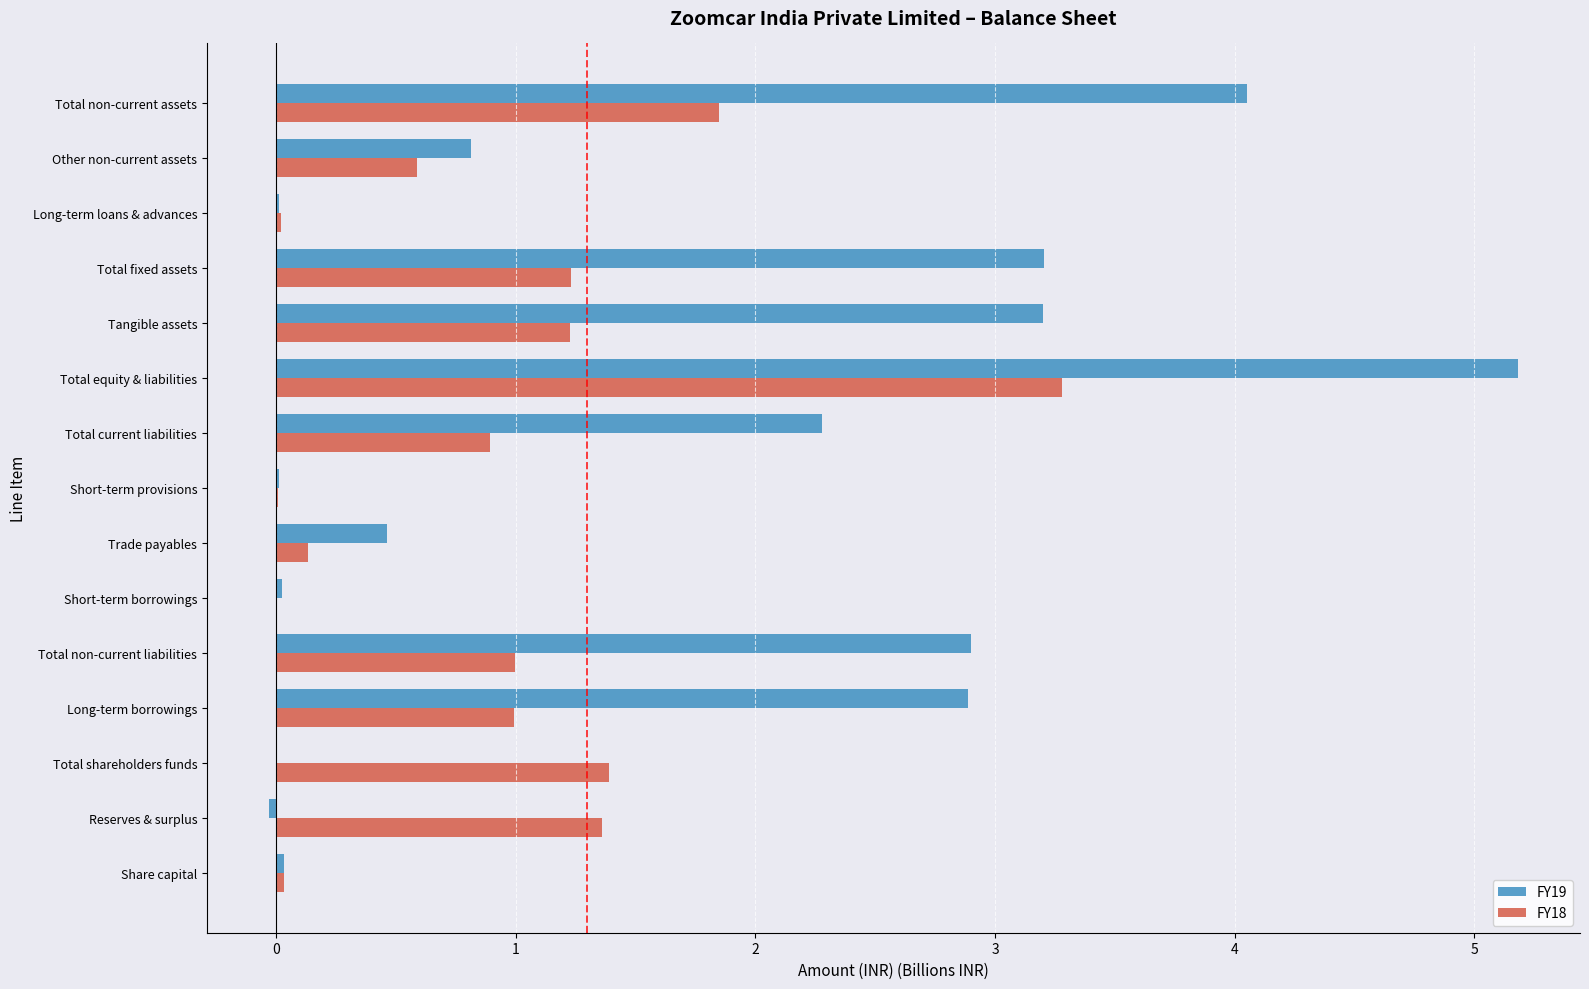

Count the number of data series in this chart.

2